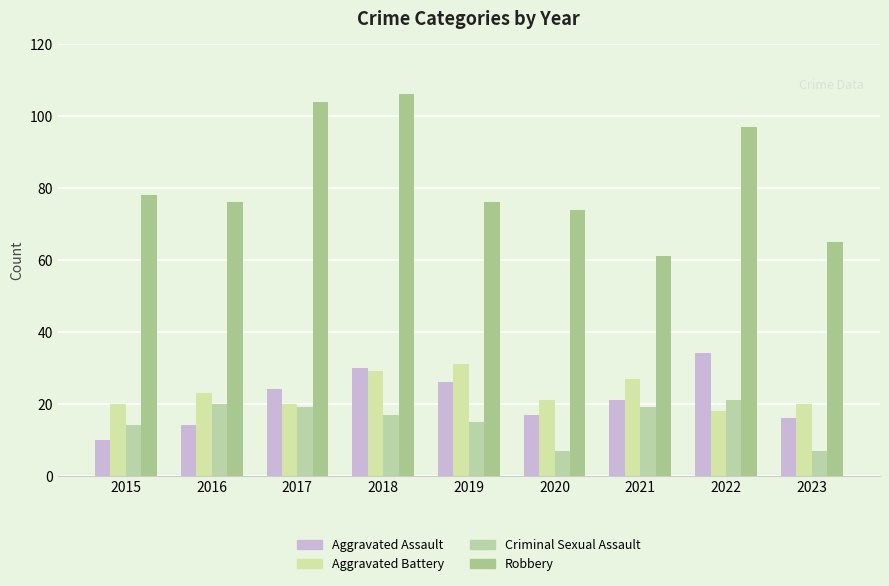

Which series changed the most between 2018 and 2023?

Robbery